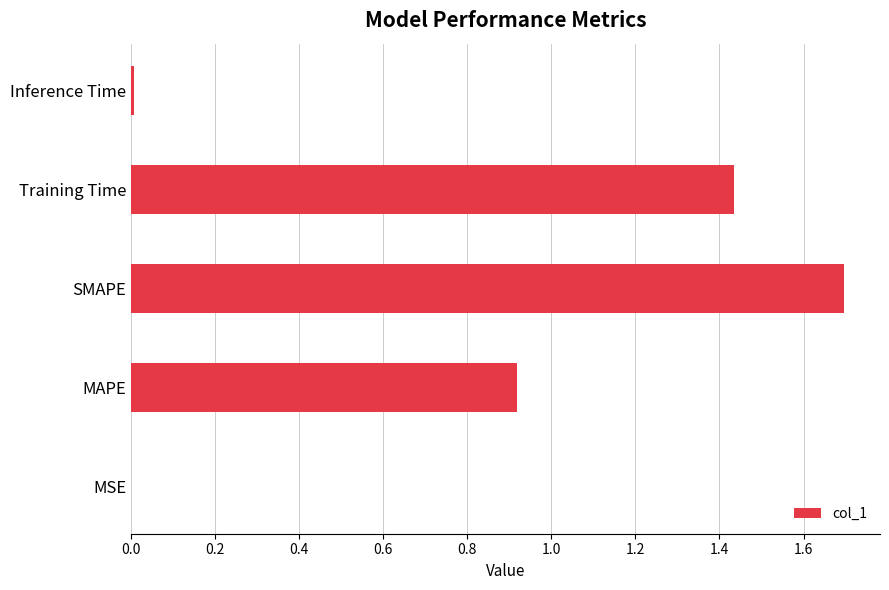

What is the greatest value displayed?

1.7